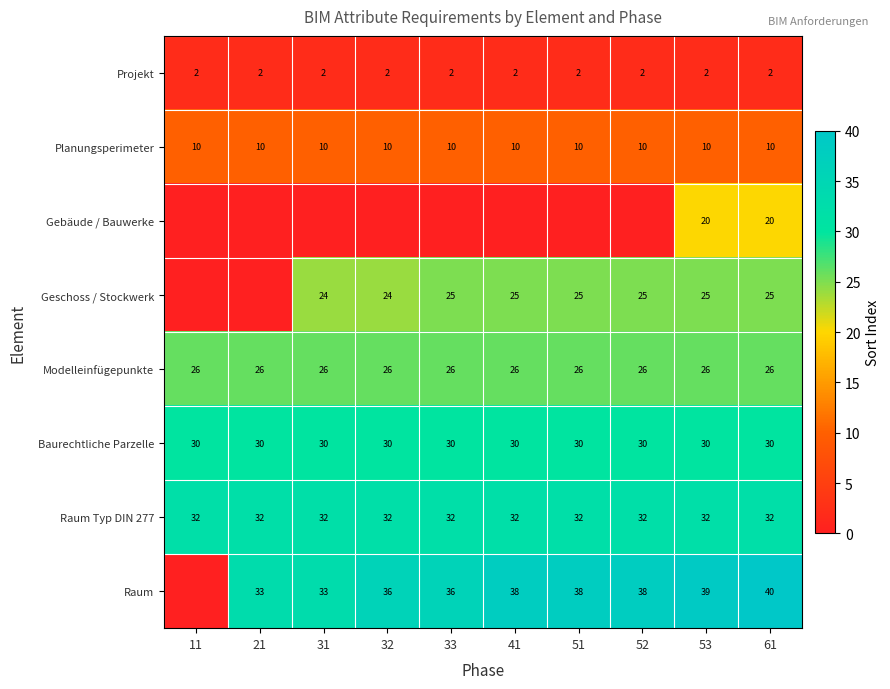

What is the total value across all series at 31?

157